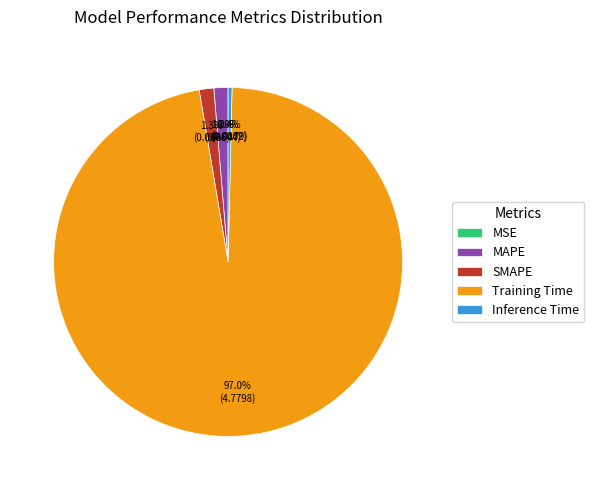

Do SMAPE and Inference Time together represent more than half of the pie?

No